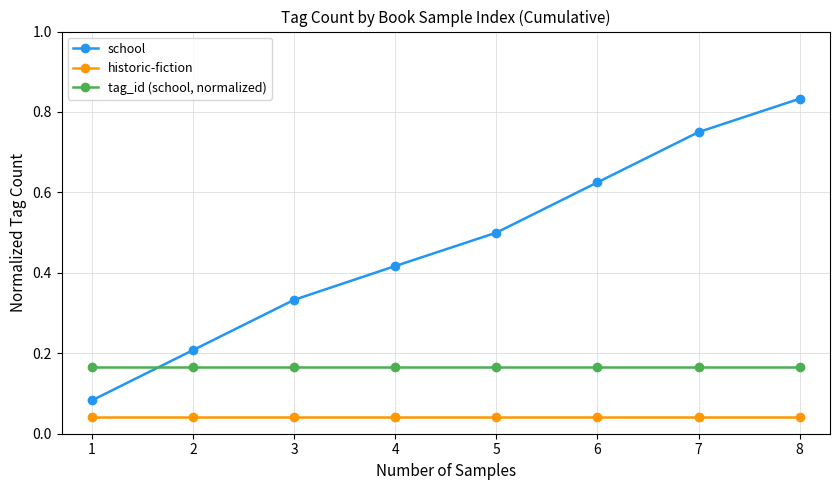

True or false: school has more than 1 points higher than both neighbors.

False